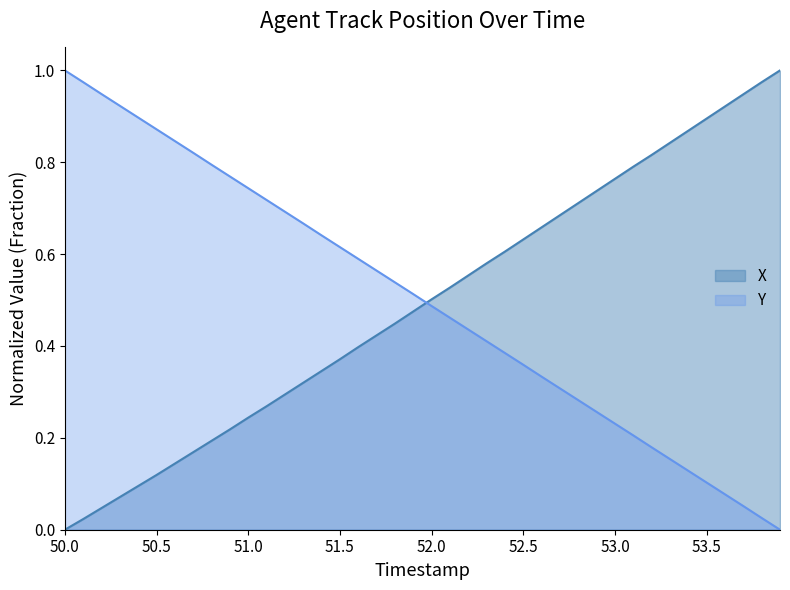

The Y series shows 1.0 at 50.0. True or false?

True